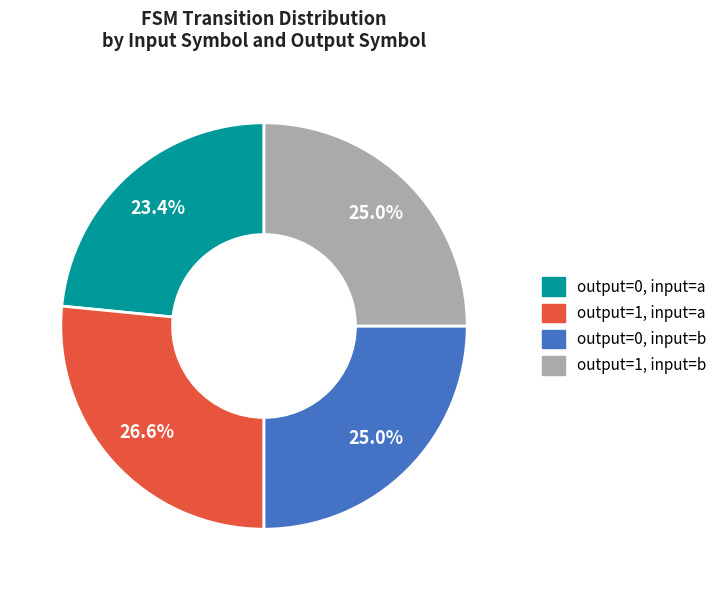

How many slices are in this pie chart?

4